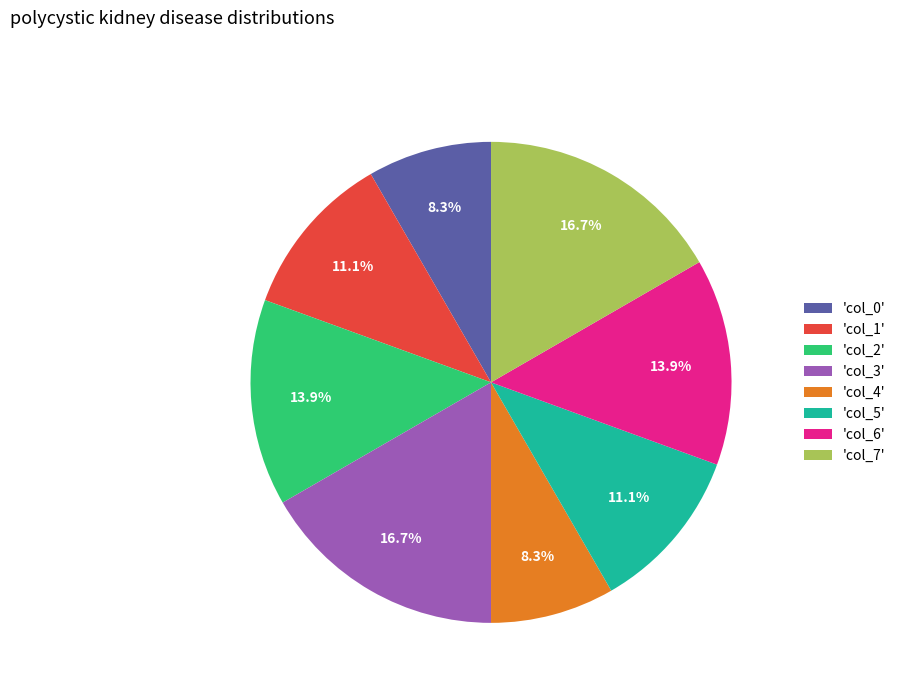

How many slices are in this pie chart?

8